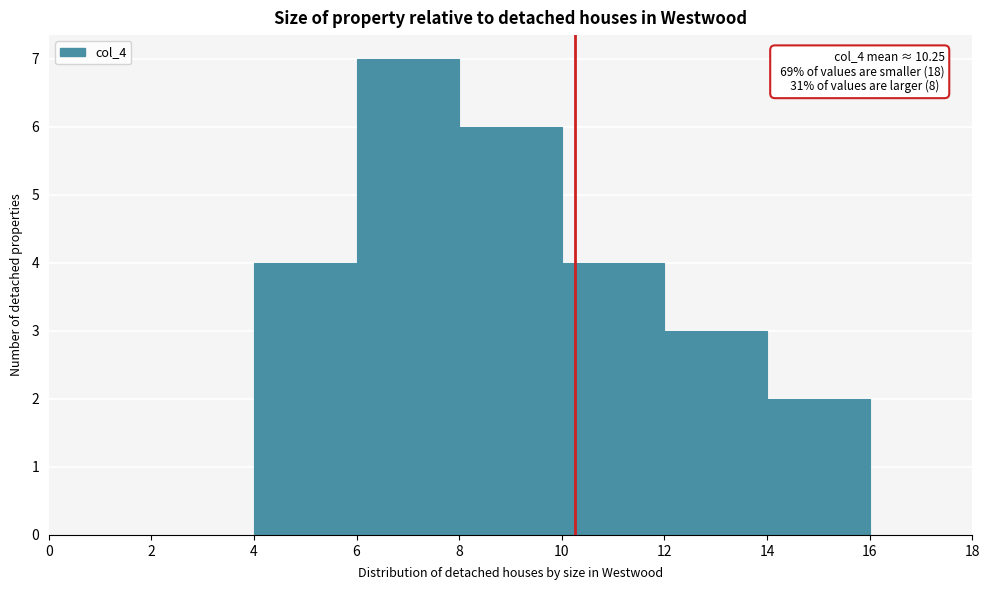

Which range on the x-axis has the tallest bar?

6 to 8